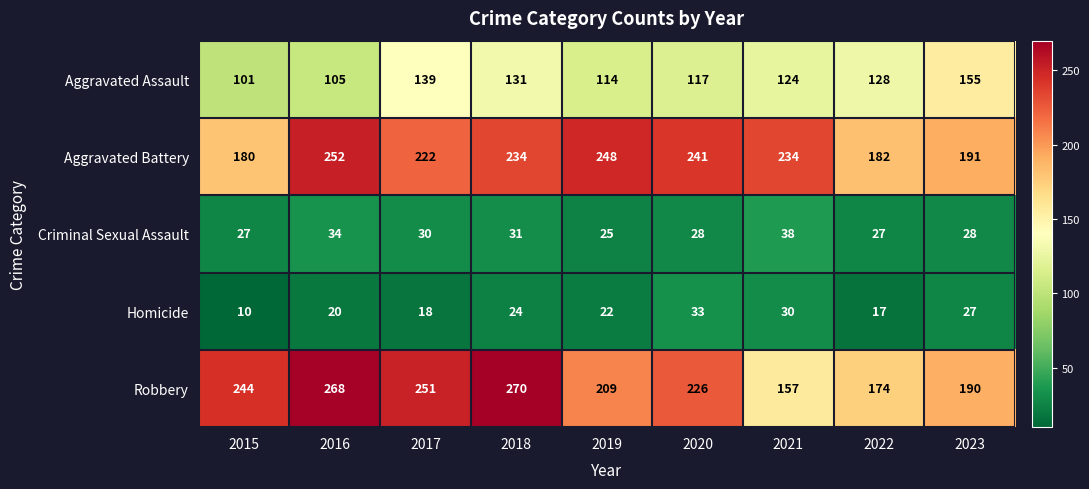

What is the sum of all Criminal Sexual Assault values?

268